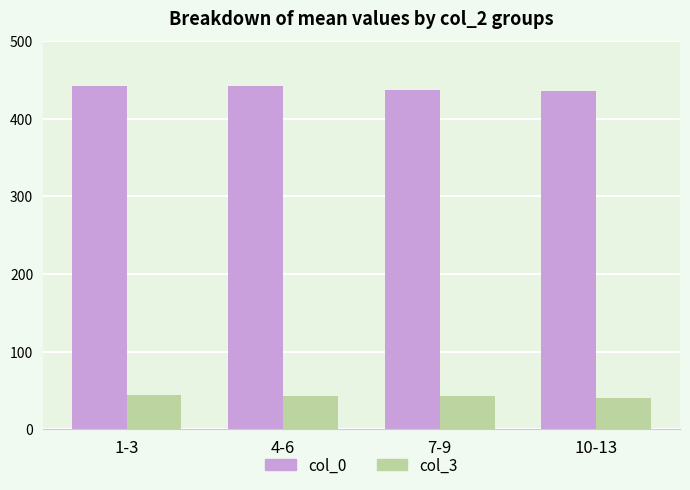

What is the spread (max minus min) of values at 10-13?

396.0